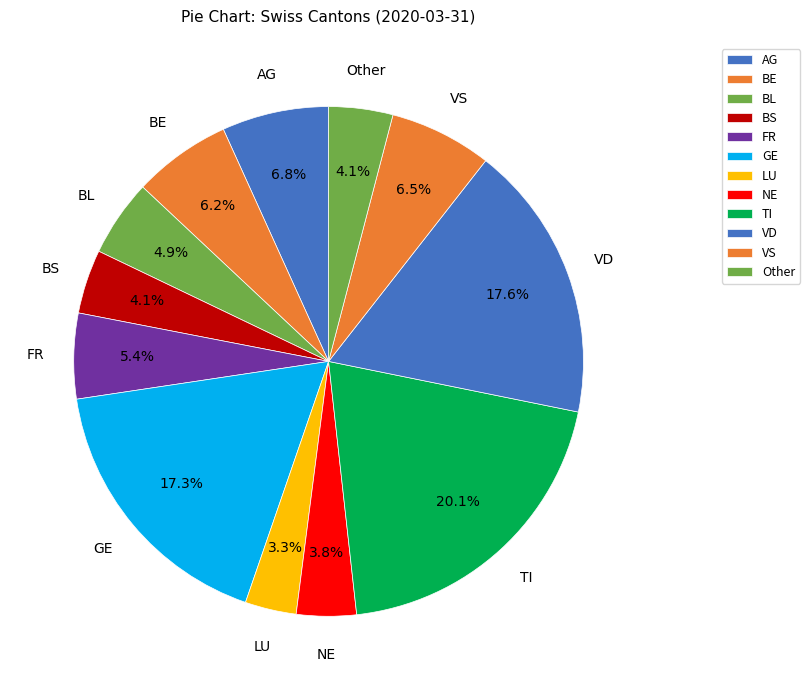

Which slice is the largest?

TI